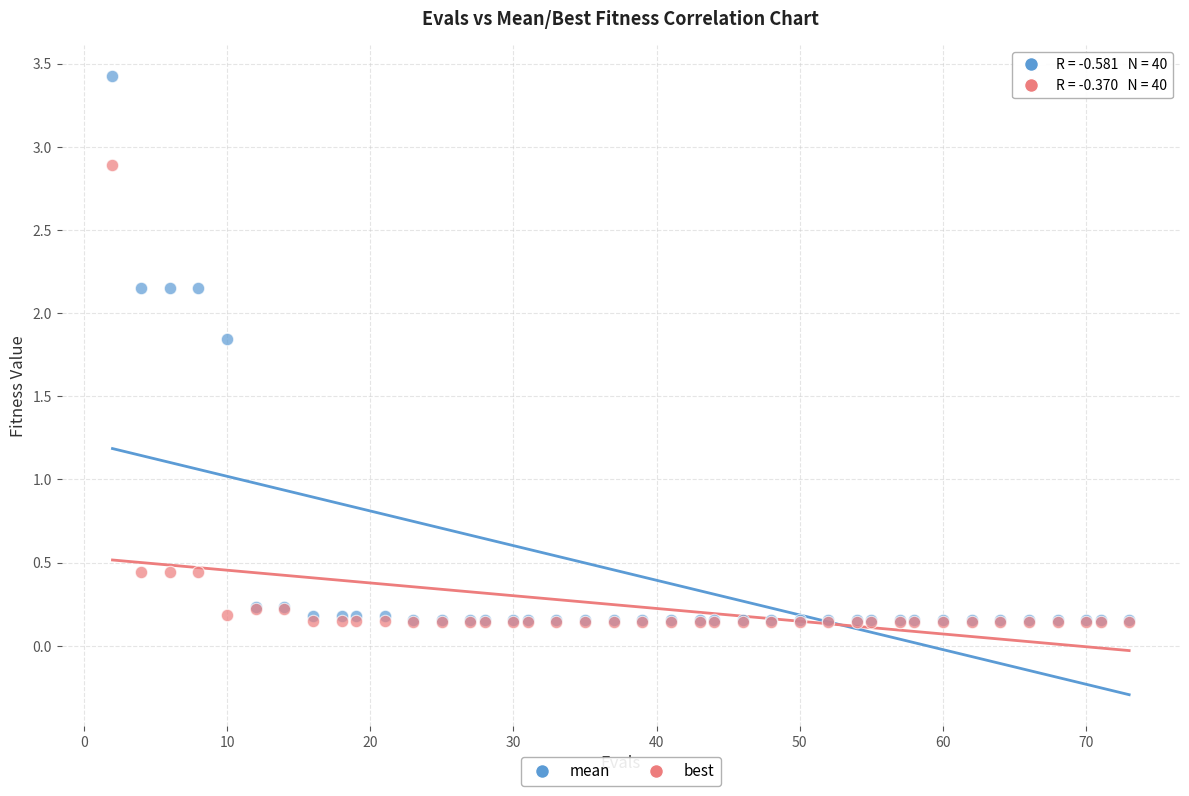

What are all the series names shown in the legend?

mean, best